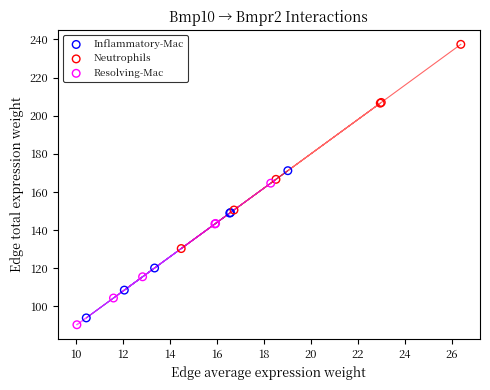

Which series reaches the maximum Y coordinate?

Neutrophils